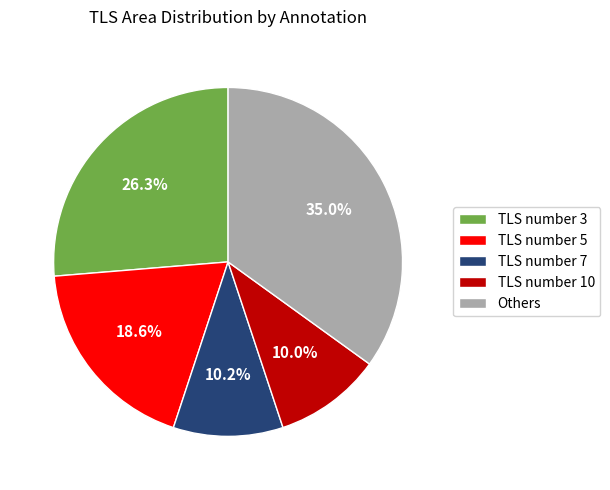

What percentage is the TLS number 5 slice, to the nearest percent?

19%